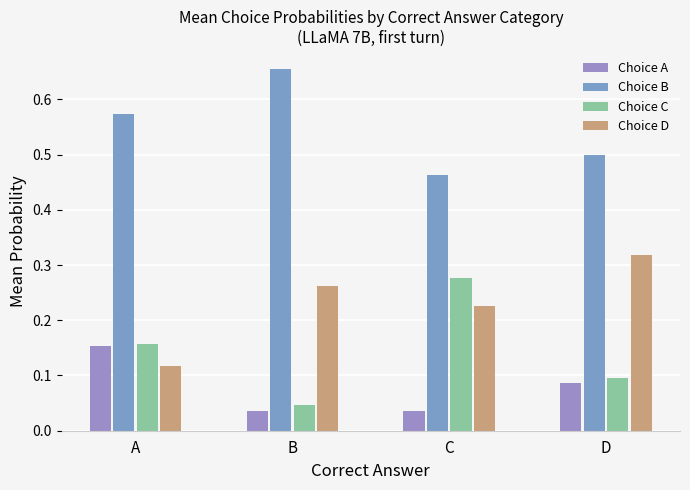

Count the number of data series in this chart.

4